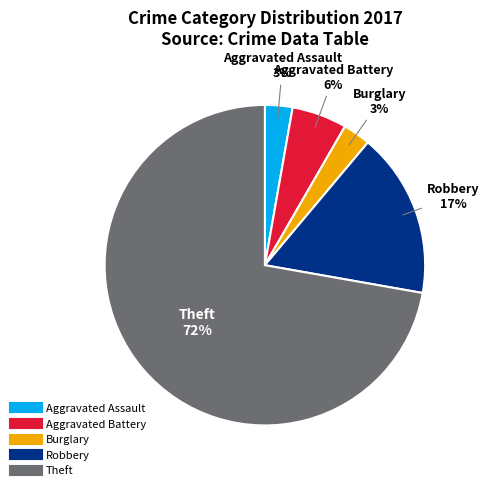

How many slices are in this pie chart?

5